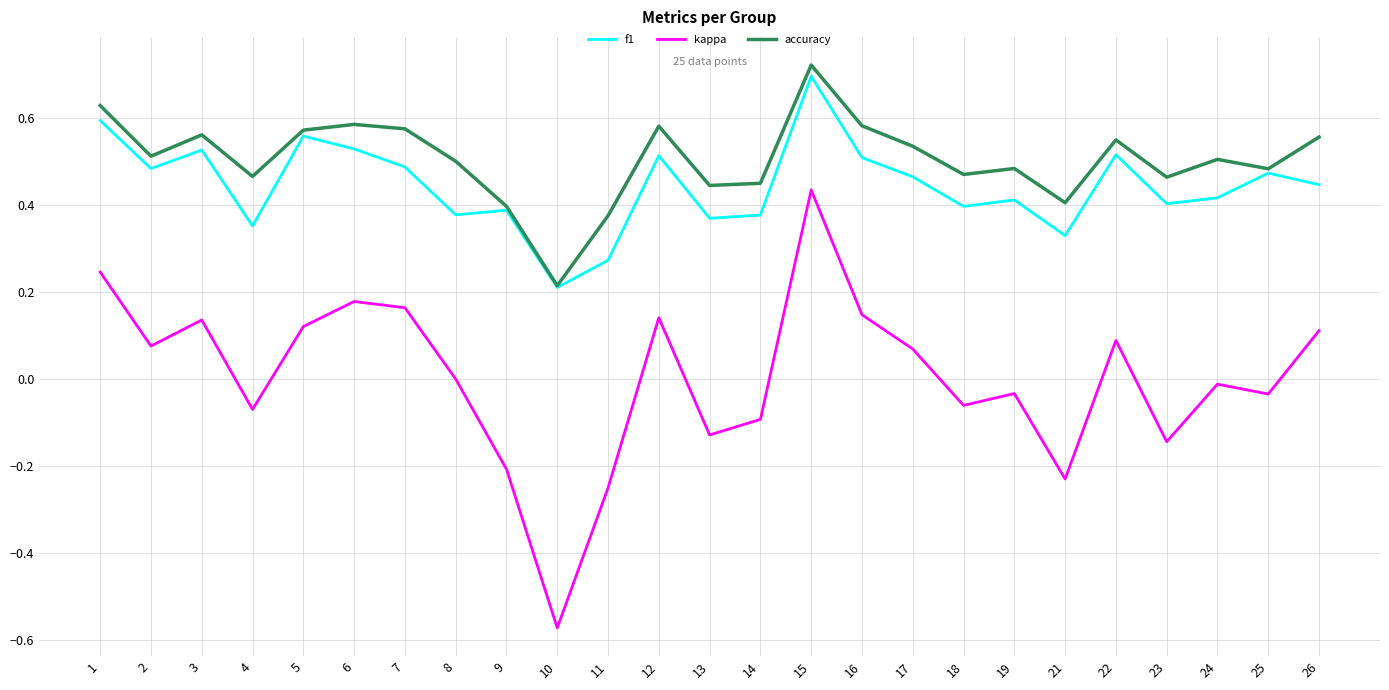

Which category has the highest value in the accuracy series?

15